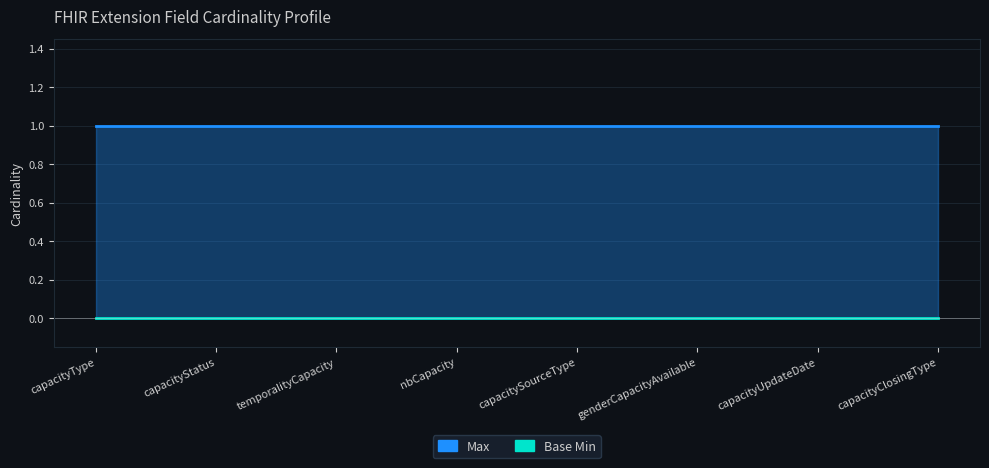

The Max series shows 1 at nbCapacity. True or false?

True